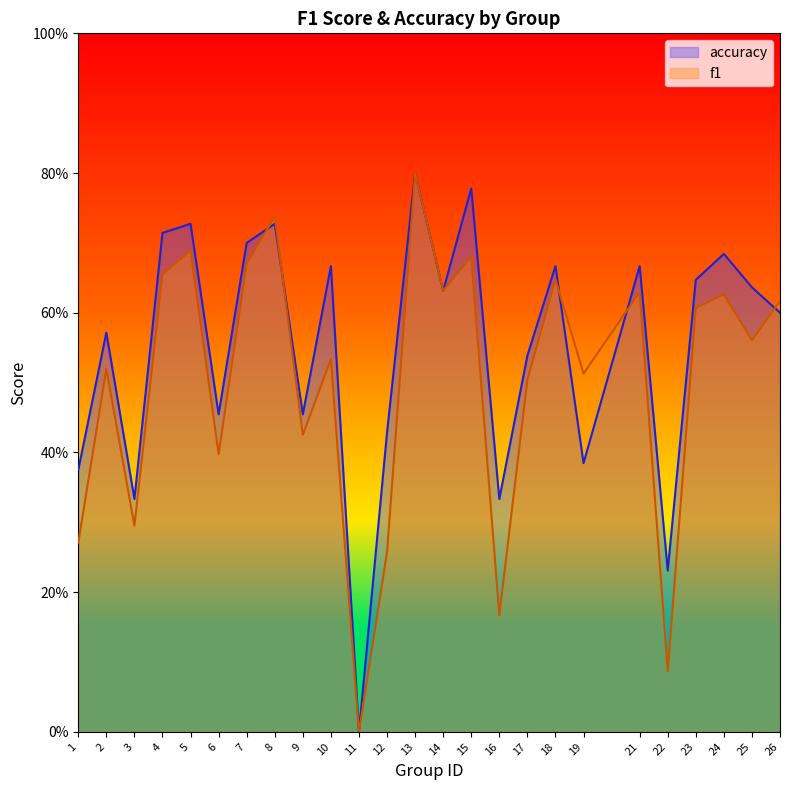

Is the value of accuracy at 21 greater than the value of f1 at 17?

Yes